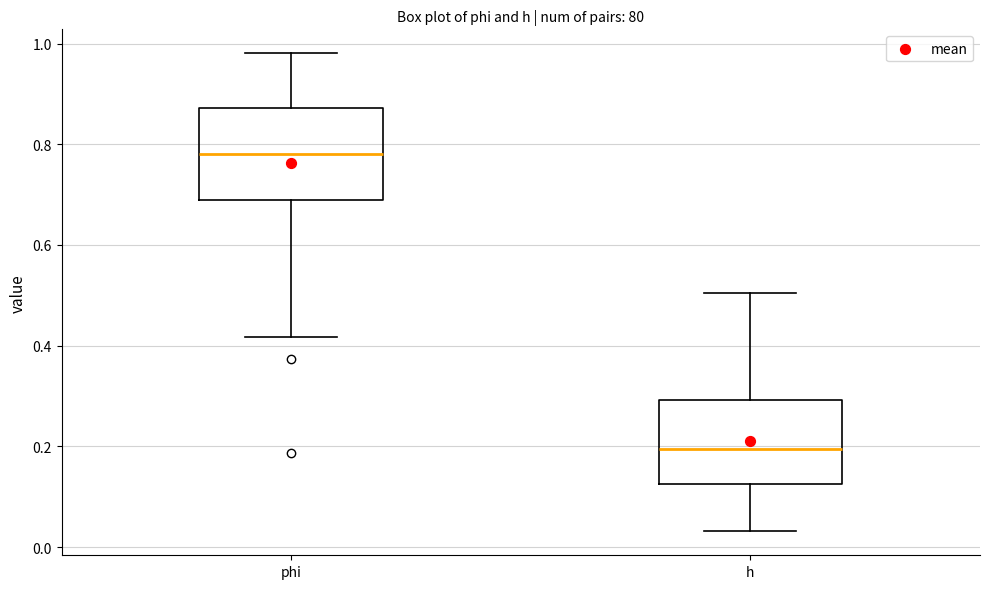

Reading left to right, read every box against the y-axis: the position of its median line, the range the box covers, and the ends of its whiskers. The values are not printed on the chart, so give them approximately, as read against the axis.

phi: median 0.78, box 0.68 to 0.88, whiskers 0.42 to 0.98
h: median 0.20, box 0.12 to 0.30, whiskers 0.04 to 0.50